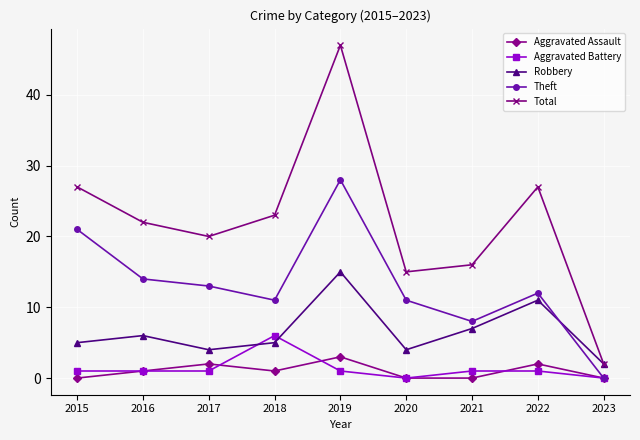

What are all the series names shown in the legend?

Aggravated Assault, Aggravated Battery, Robbery, Theft, Total